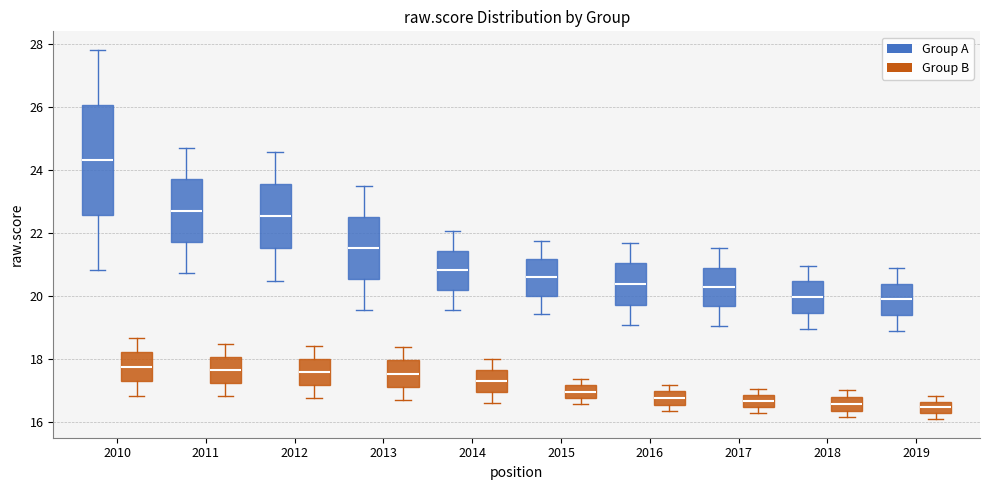

Reading left to right, transcribe this box plot: for each box, give where its median line is, the range the box spans, and where its two whiskers end, as read against the y-axis. The values are not printed on the chart, so give them approximately, as read against the axis.

2010 (Group A): median 24.4, box 22.6 to 26.0, whiskers 20.8 to 27.8
2010 (Group B): median 17.8, box 17.2 to 18.2, whiskers 16.8 to 18.6
2011 (Group A): median 22.8, box 21.8 to 23.6, whiskers 20.8 to 24.6
2011 (Group B): median 17.6, box 17.2 to 18.0, whiskers 16.8 to 18.4
2012 (Group A): median 22.6, box 21.6 to 23.6, whiskers 20.4 to 24.6
2012 (Group B): median 17.6, box 17.2 to 18.0, whiskers 16.8 to 18.4
2013 (Group A): median 21.6, box 20.6 to 22.6, whiskers 19.6 to 23.4
2013 (Group B): median 17.6, box 17.2 to 18.0, whiskers 16.6 to 18.4
2014 (Group A): median 20.8, box 20.2 to 21.4, whiskers 19.6 to 22.0
2014 (Group B): median 17.4, box 17.0 to 17.6, whiskers 16.6 to 18.0
2015 (Group A): median 20.6, box 20.0 to 21.2, whiskers 19.4 to 21.8
2015 (Group B): median 17.0, box 16.8 to 17.2, whiskers 16.6 to 17.4
2016 (Group A): median 20.4, box 19.8 to 21.0, whiskers 19.0 to 21.6
2016 (Group B): median 16.8, box 16.6 to 17.0, whiskers 16.4 to 17.2
2017 (Group A): median 20.2, box 19.6 to 20.8, whiskers 19.0 to 21.6
2017 (Group B): median 16.6, box 16.4 to 16.8, whiskers 16.2 to 17.0
2018 (Group A): median 20.0, box 19.4 to 20.4, whiskers 19.0 to 21.0
2018 (Group B): median 16.6, box 16.4 to 16.8, whiskers 16.2 to 17.0
2019 (Group A): median 19.8, box 19.4 to 20.4, whiskers 18.8 to 20.8
2019 (Group B): median 16.4, box 16.2 to 16.6, whiskers 16.0 to 16.8